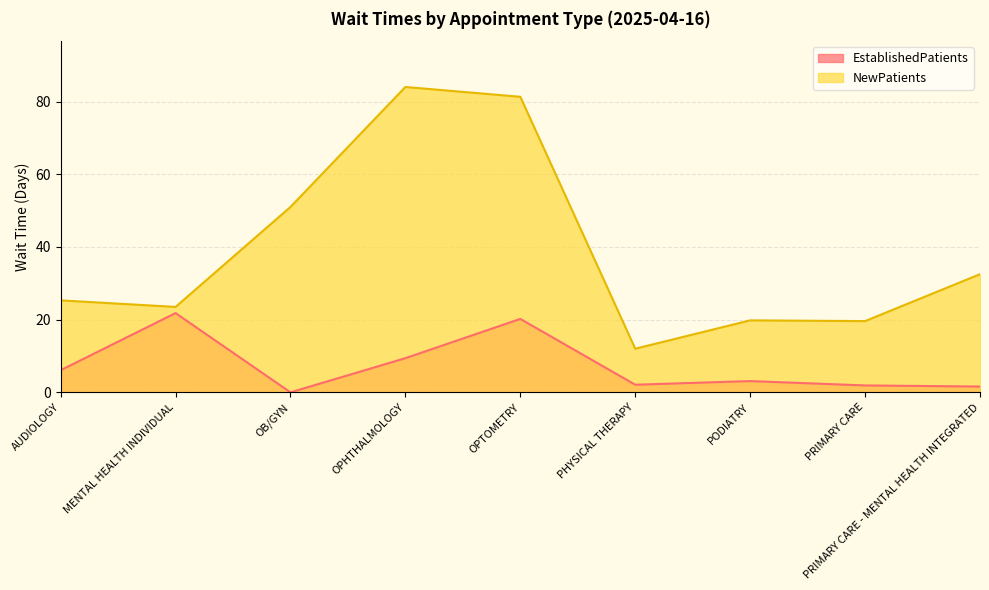

True or false: EstablishedPatients has more than 2 interior local peaks.

True